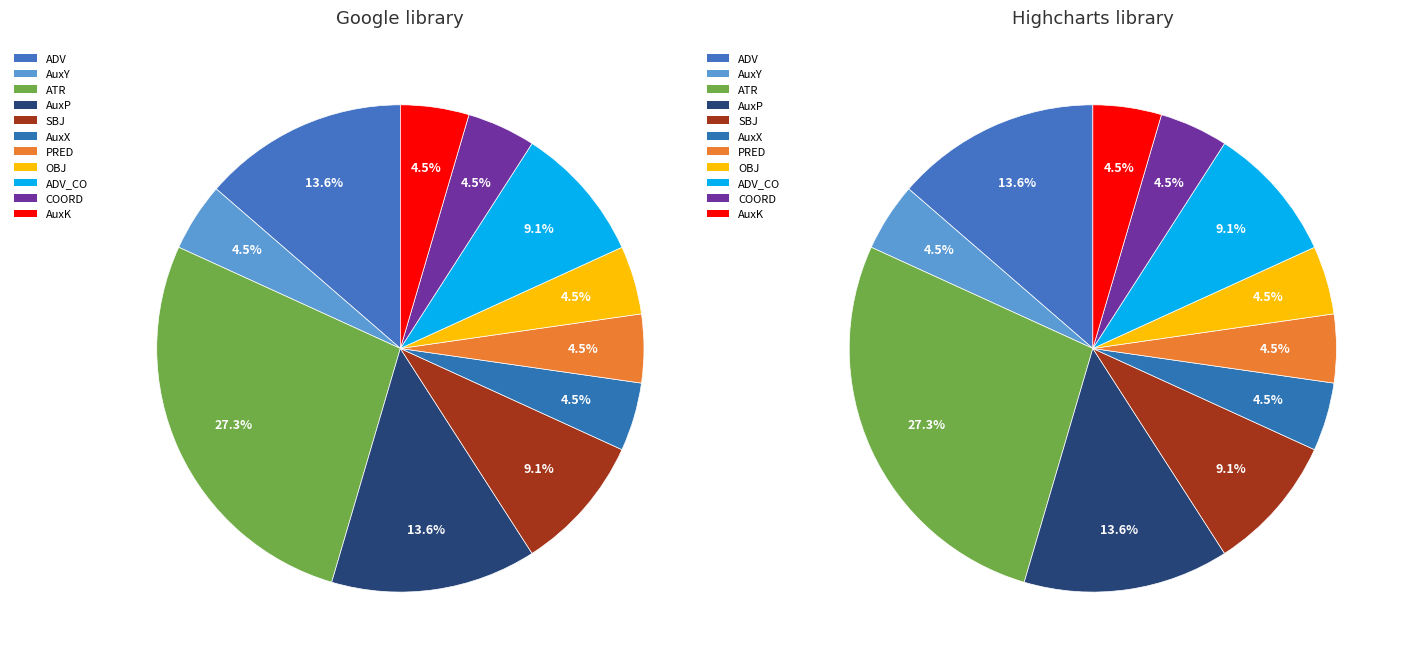

Between OBJ and AuxP, which is larger?

AuxP